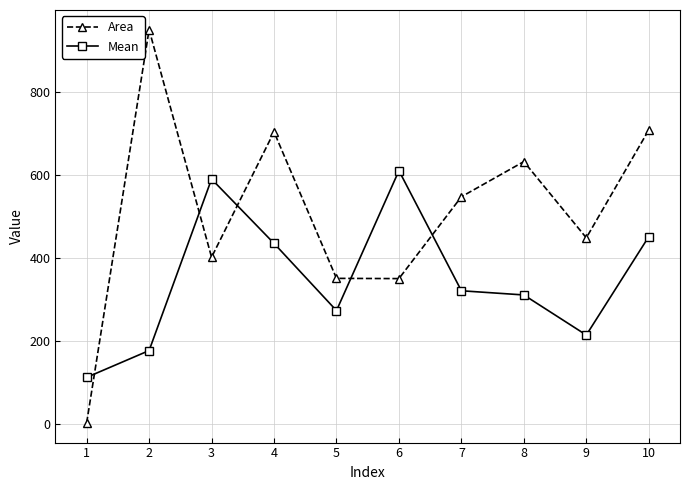

How many values in the Area series are below 548?

5